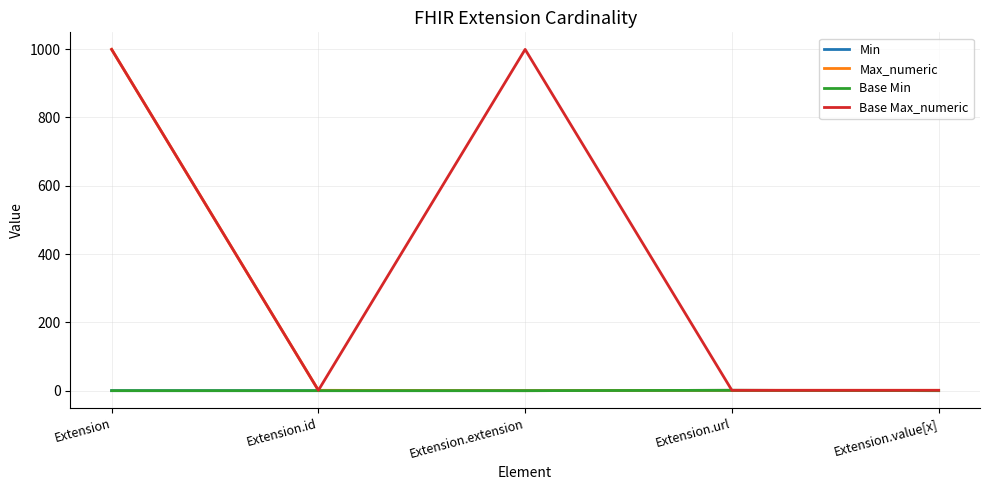

Count the Base Max_numeric values in the range 1 to 999.

5